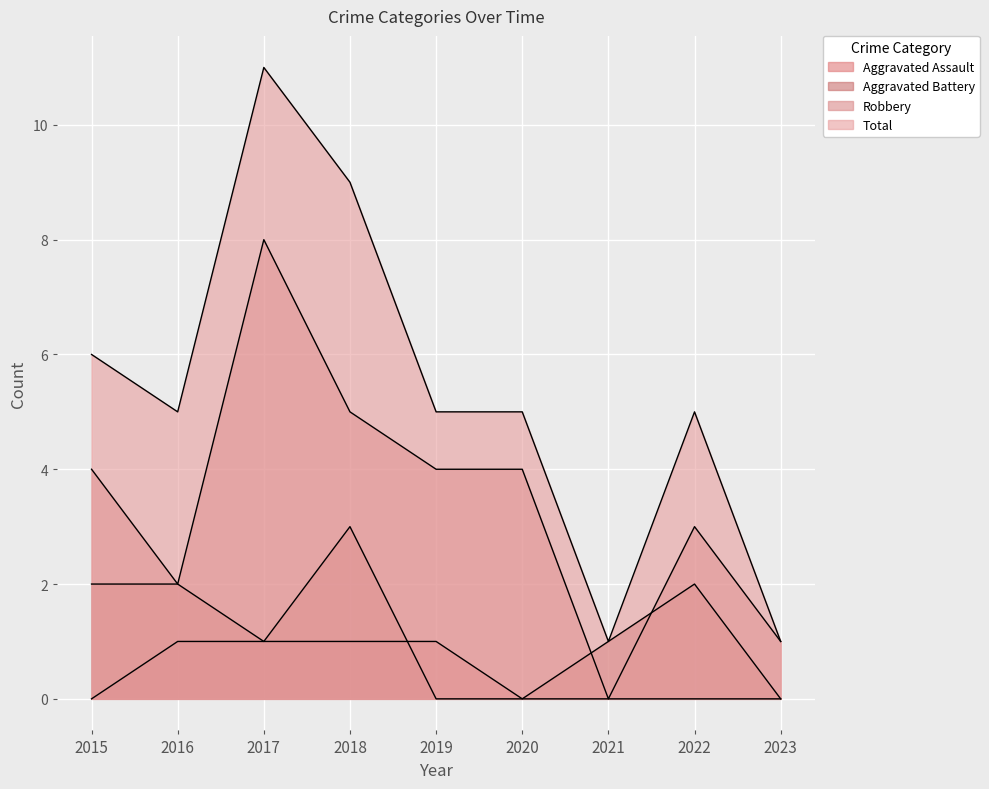

What is the highest value of the Aggravated Assault series?

1